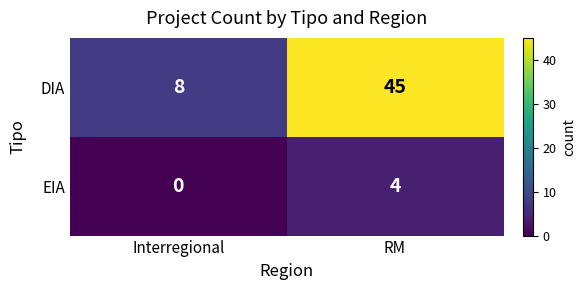

Where is EIA nearest to the value 2?

Interregional